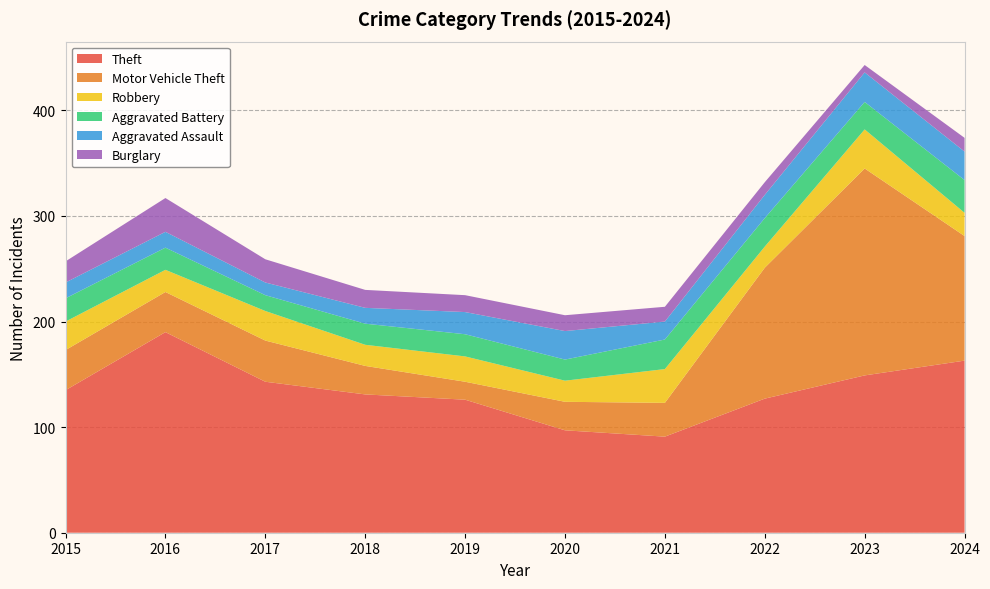

Reading right to left, extract all data points from this chart.

Theft: 163	149	127	91	97	126	131	143	190	135
Motor Vehicle Theft: 118	196	124	32	27	17	27	39	38	38
Robbery: 22	37	20	32	20	24	20	28	21	27
Aggravated Battery: 31	26	27	28	20	21	20	15	21	22
Aggravated Assault: 27	28	22	17	27	21	15	12	15	15
Burglary: 13	7	12	14	15	16	17	22	32	20